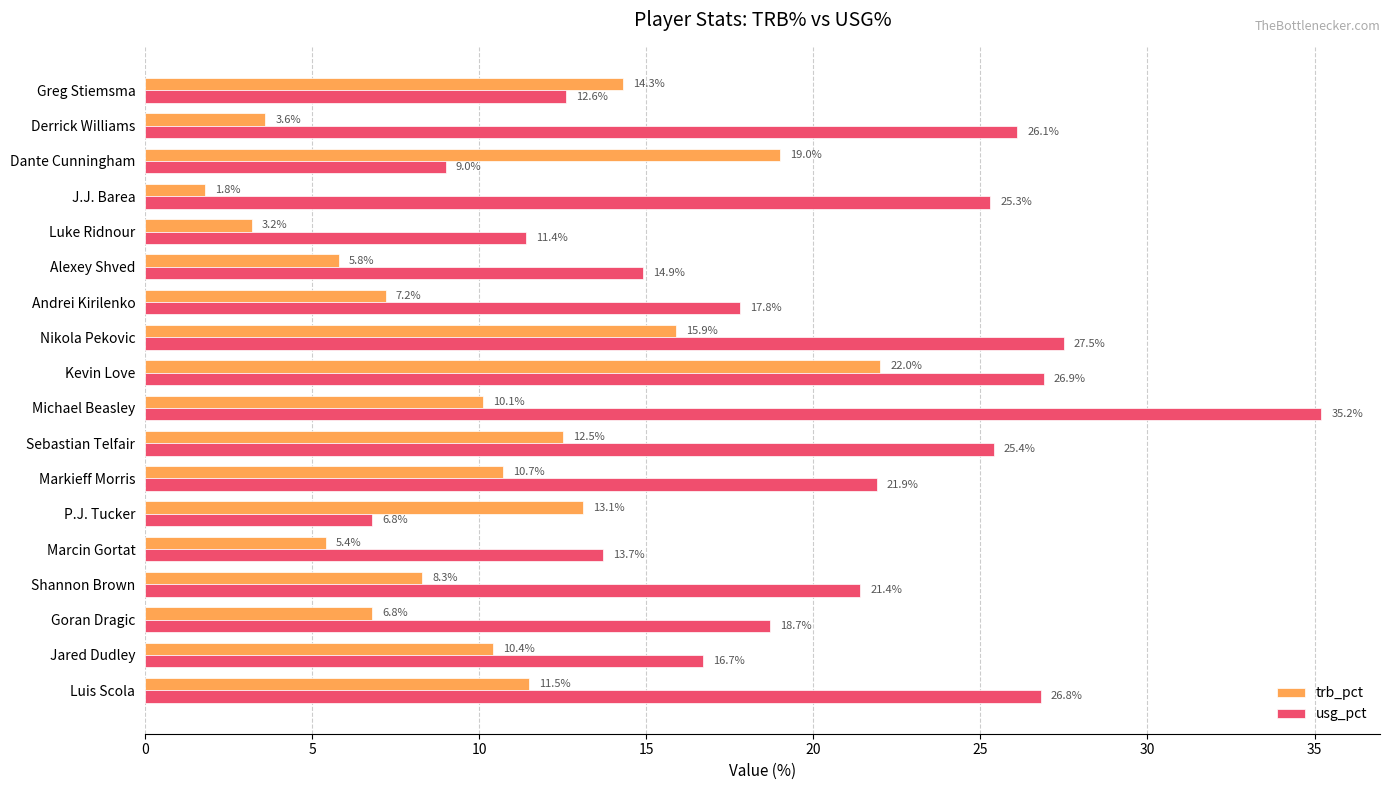

Is the value of usg_pct at Luis Scola greater than the value of trb_pct at Nikola Pekovic?

Yes